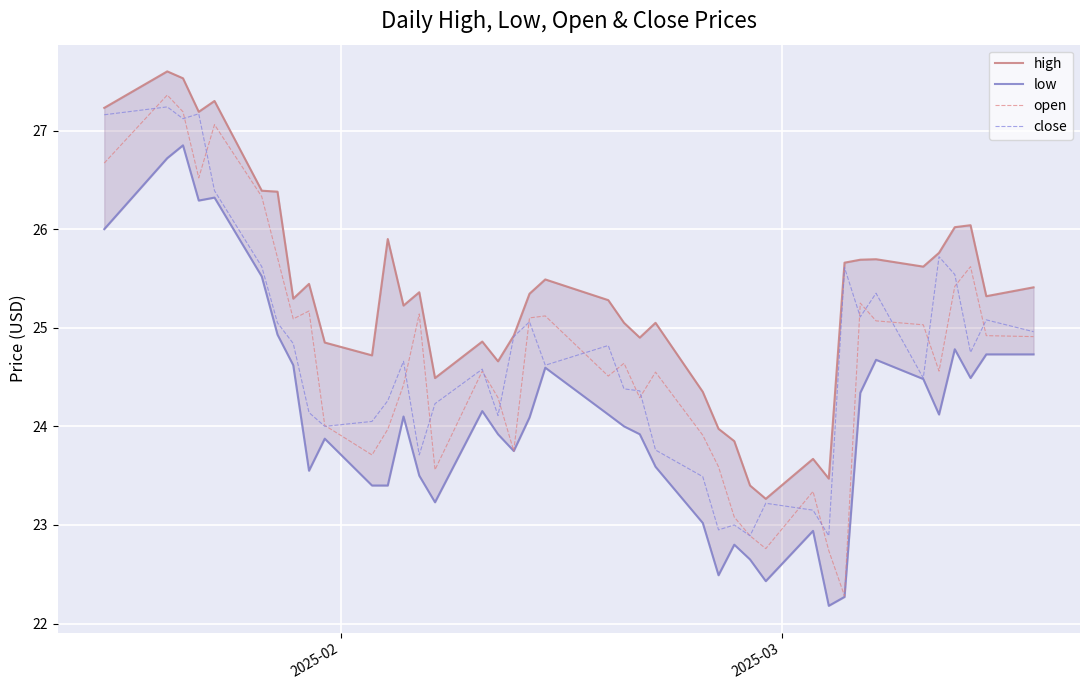

True or false: close and low cross at least once.

False